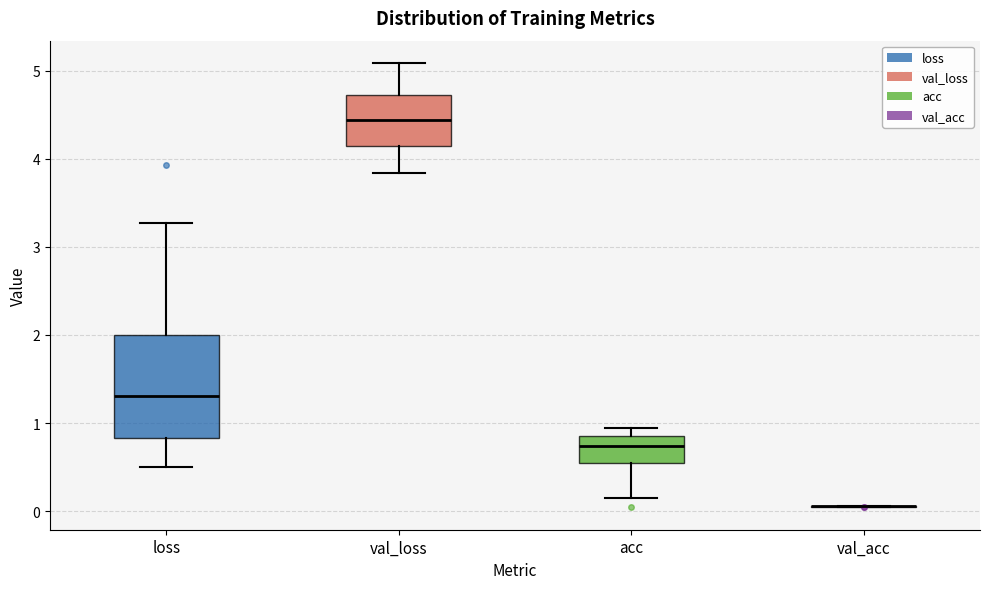

Comparing the boxes themselves (not the whiskers), which one is the tallest?

loss